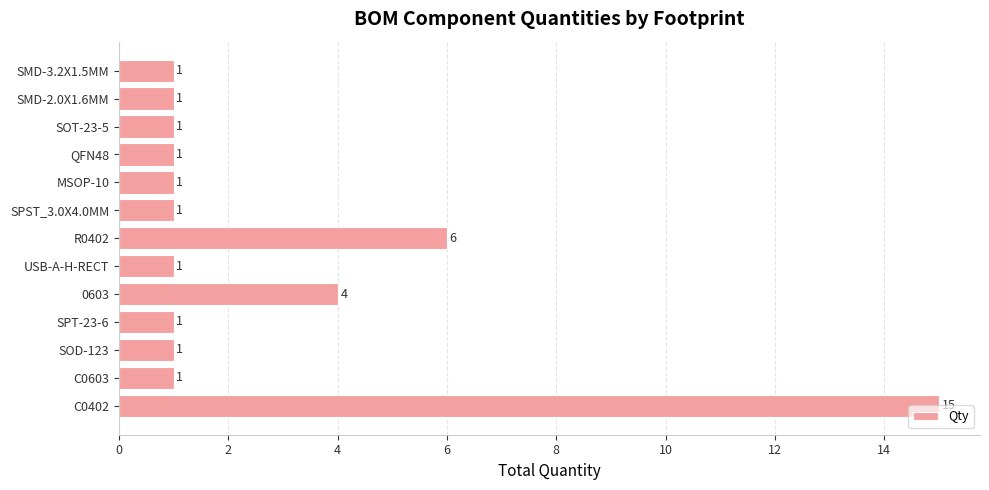

Are the bars grouped side by side (vs. stacked)?

No